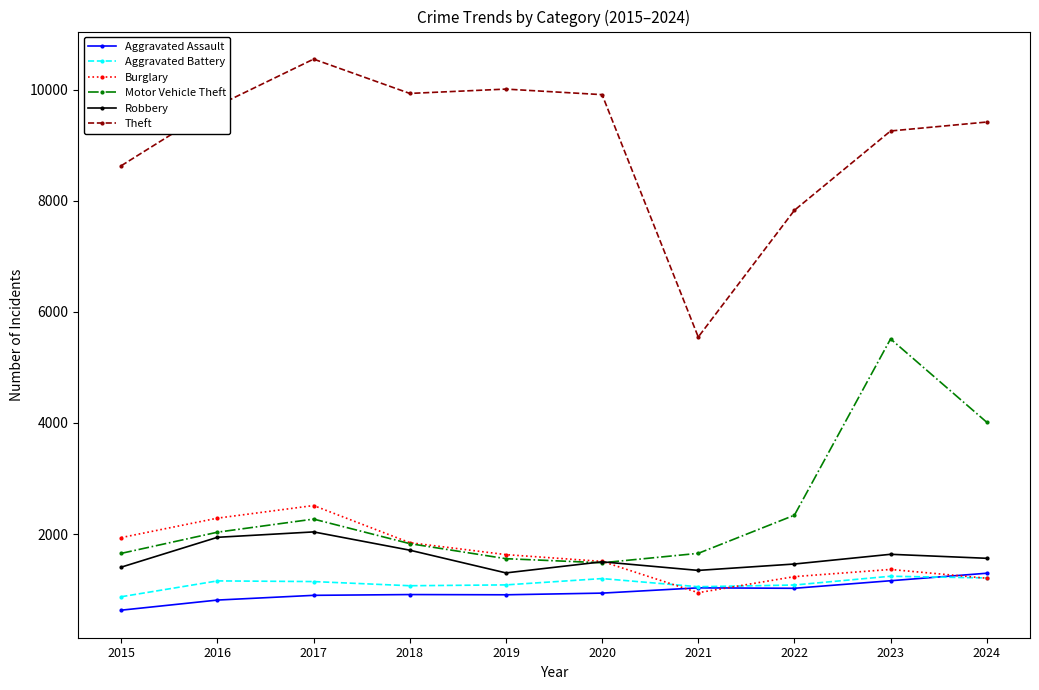

Which label corresponds to the largest value in the chart?

2017